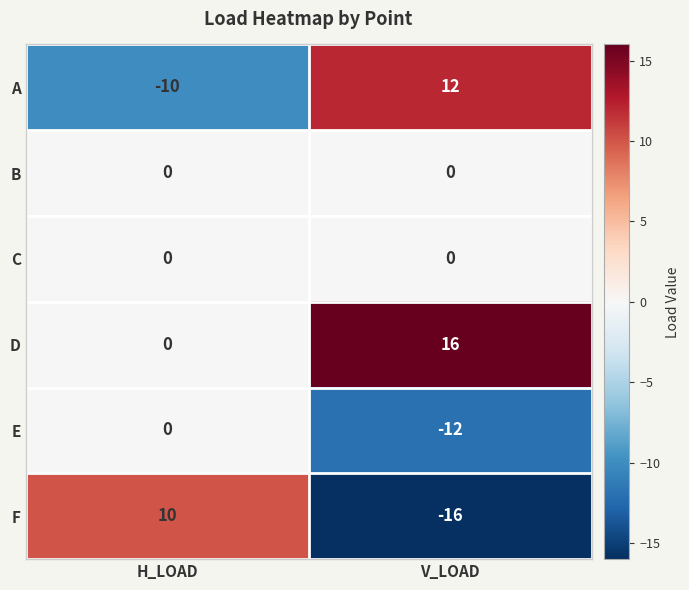

List the labels in order of D value, largest first.

V_LOAD, H_LOAD